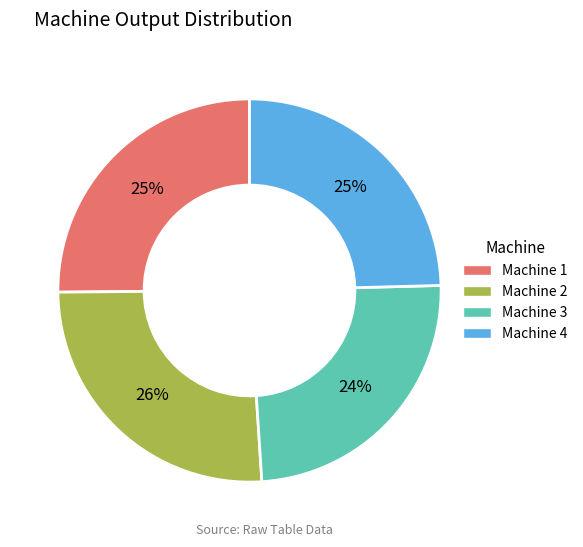

To the nearest percent, what is the average slice percentage?

25%